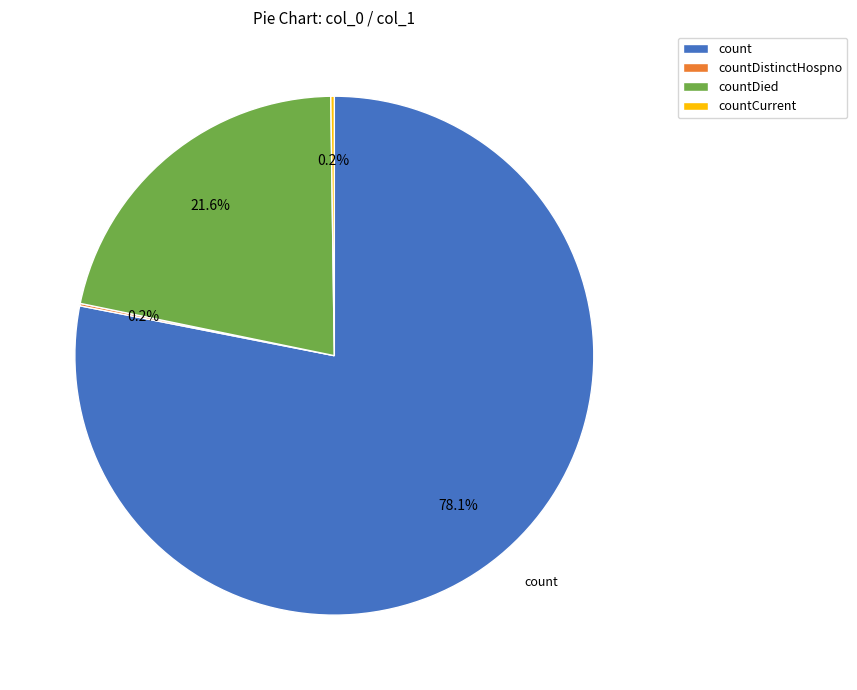

Combined, do count and countDied account for over 50%?

Yes